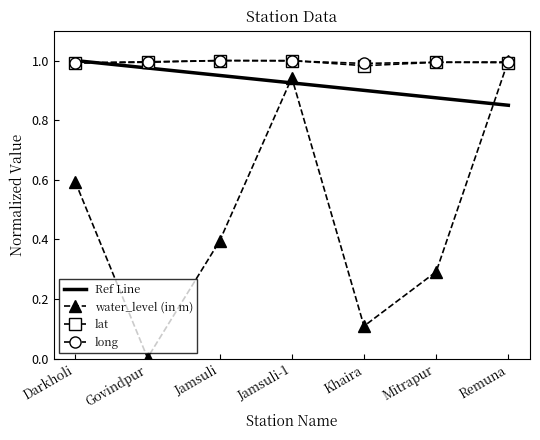

True or false: water_level (in m) has a value of 0.7 at Remuna.

False